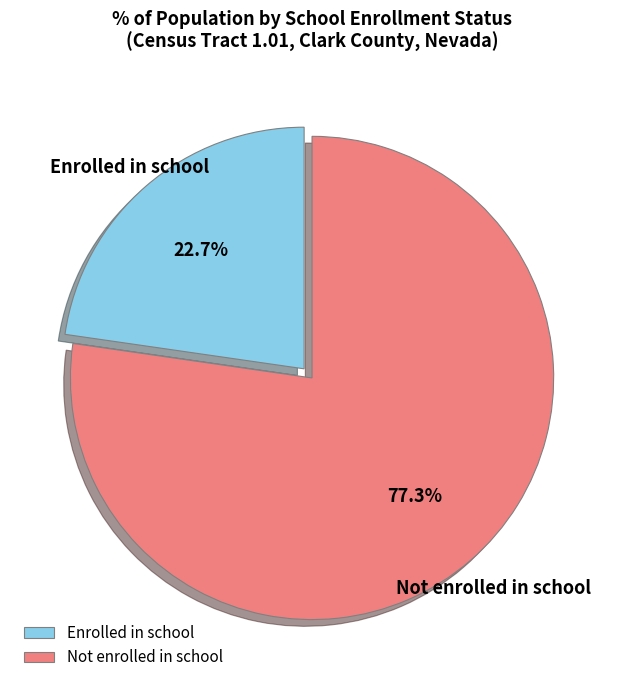

Count the number of slices in the pie.

2